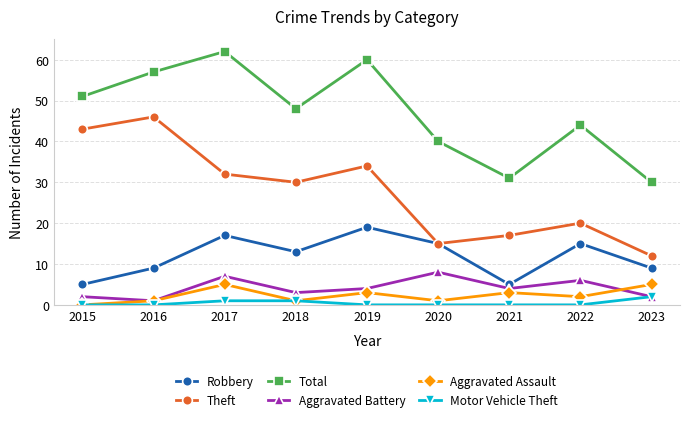

Which series has the largest range (max minus min)?

Theft